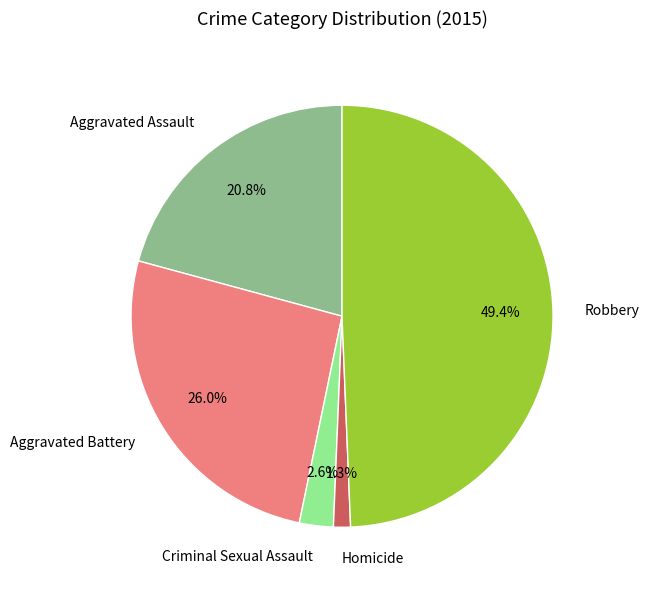

What is the smallest slice in the pie chart?

Homicide